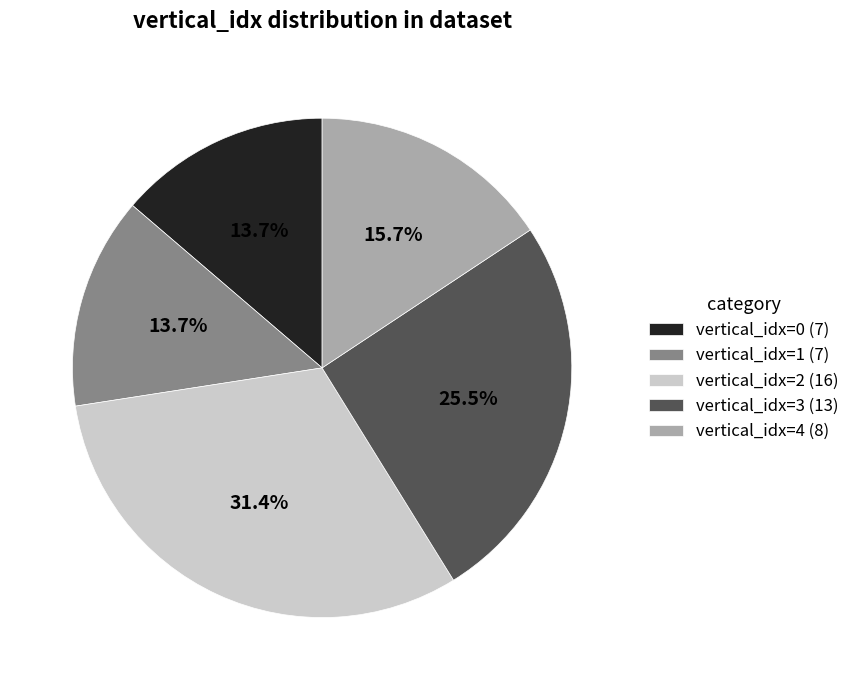

Approximately how many times larger is the value at vertical_idx=2 compared to vertical_idx=4?

2.0